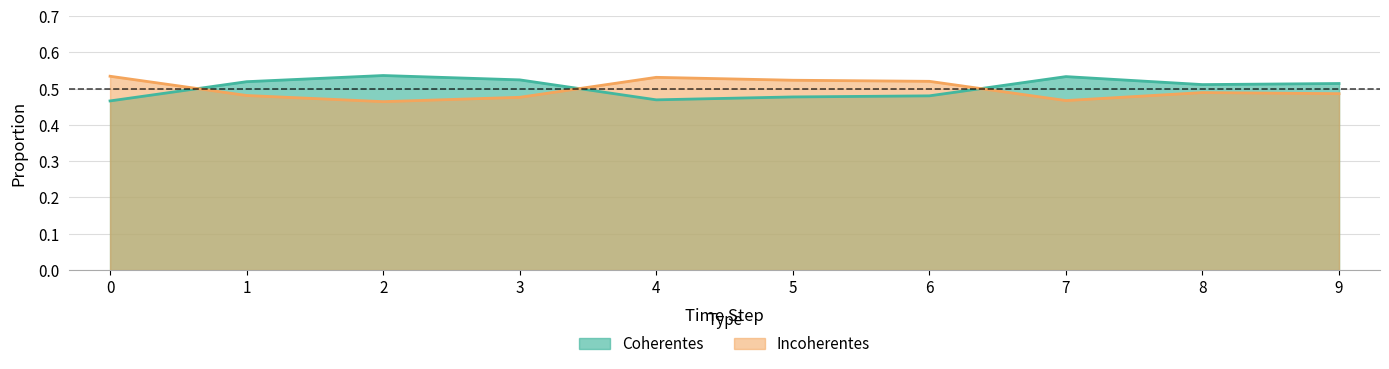

List the series in order of their overall mean, lowest first.

Incoherentes, Coherentes